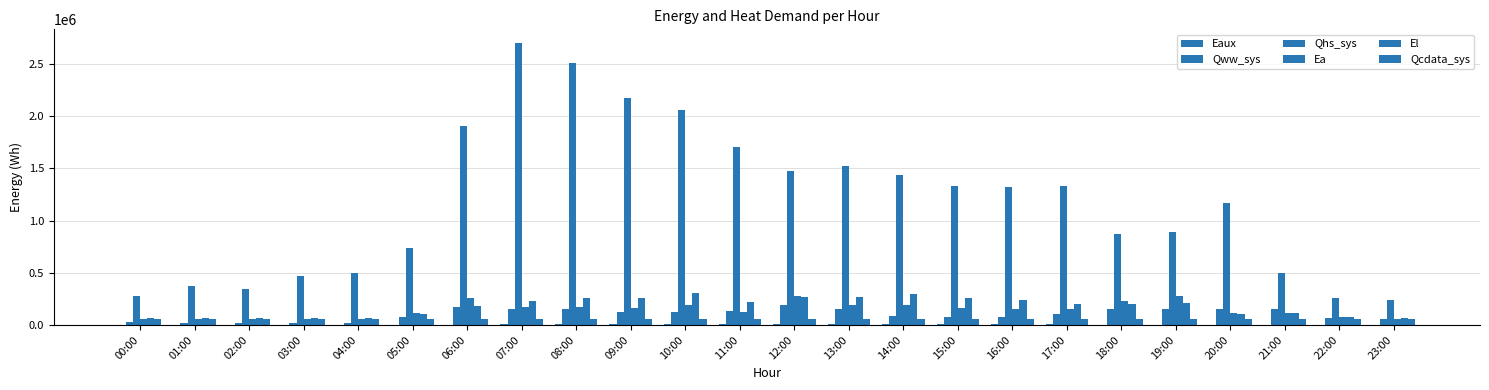

Are the bars horizontal?

No